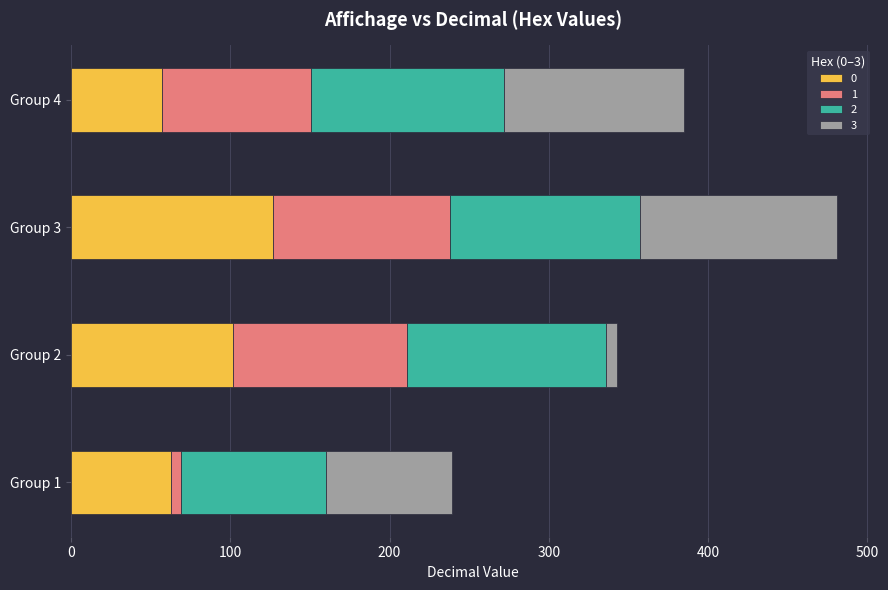

At which category is the sum across all series the highest?

Group 3